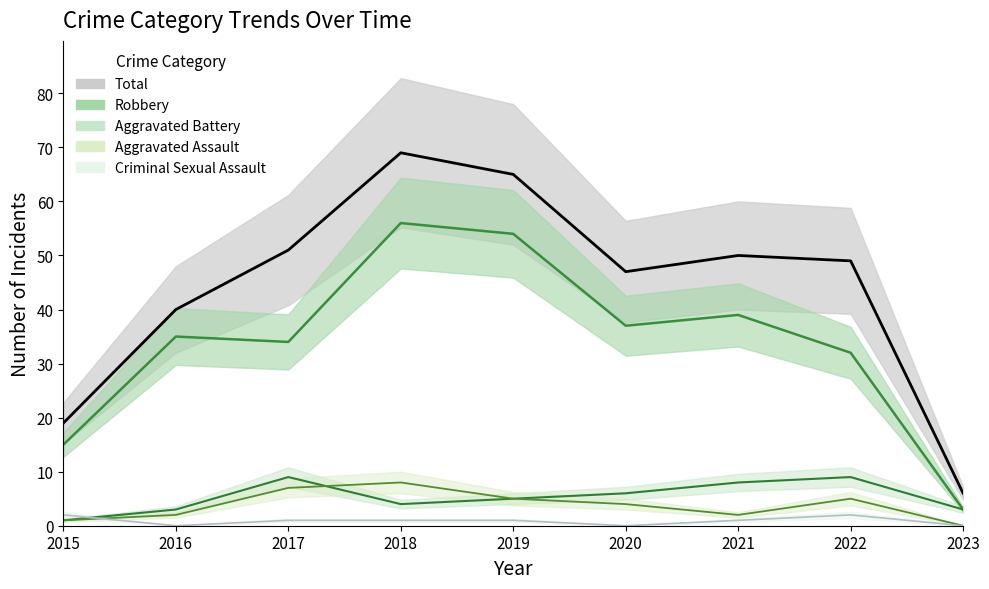

What is the difference between the Aggravated Battery values at 2022 and 2018?

5